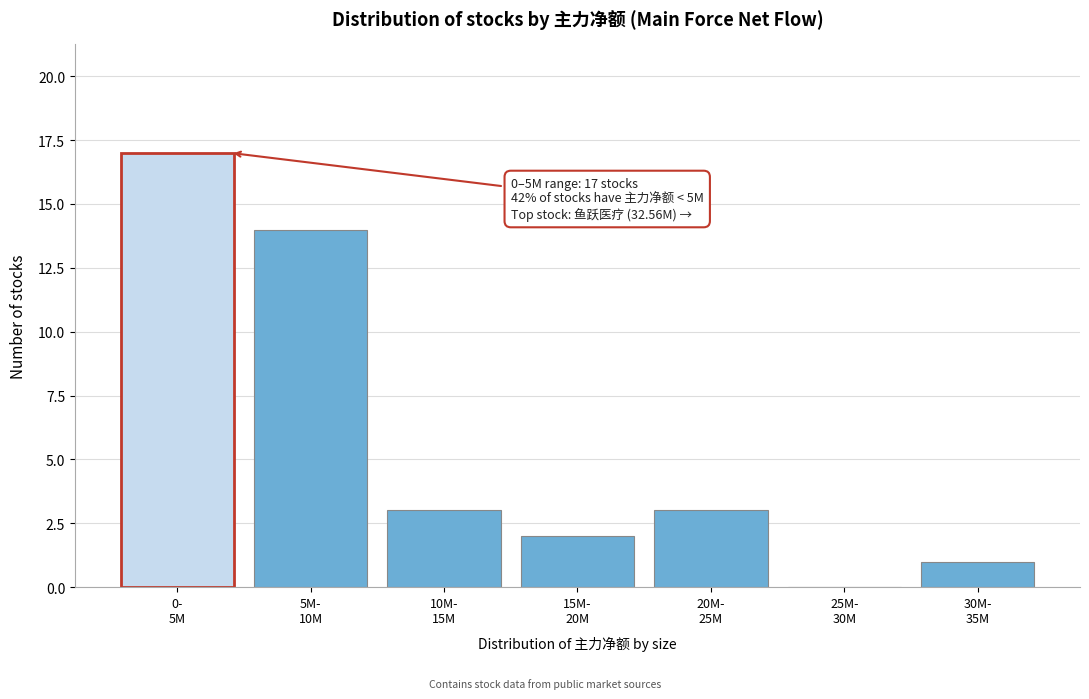

How many positive values are there?

6